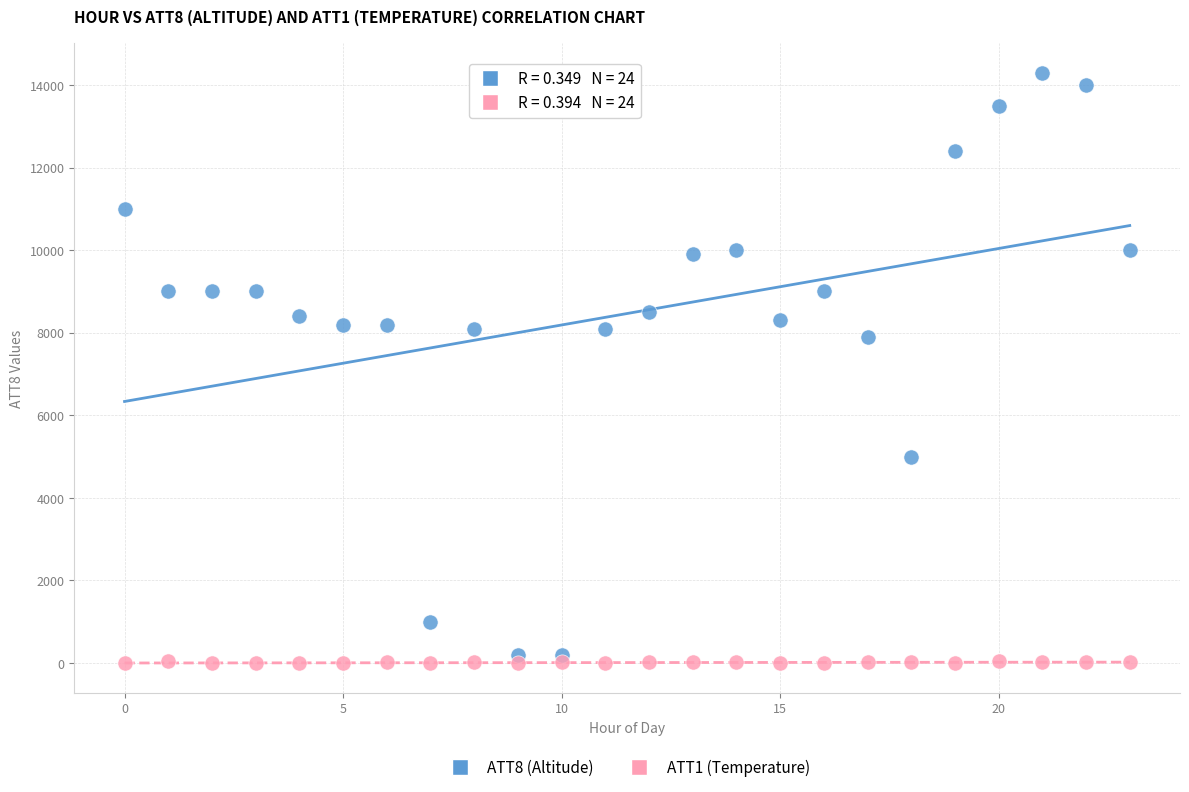

Which series has the widest spread of Y values?

ATT8 (Altitude)